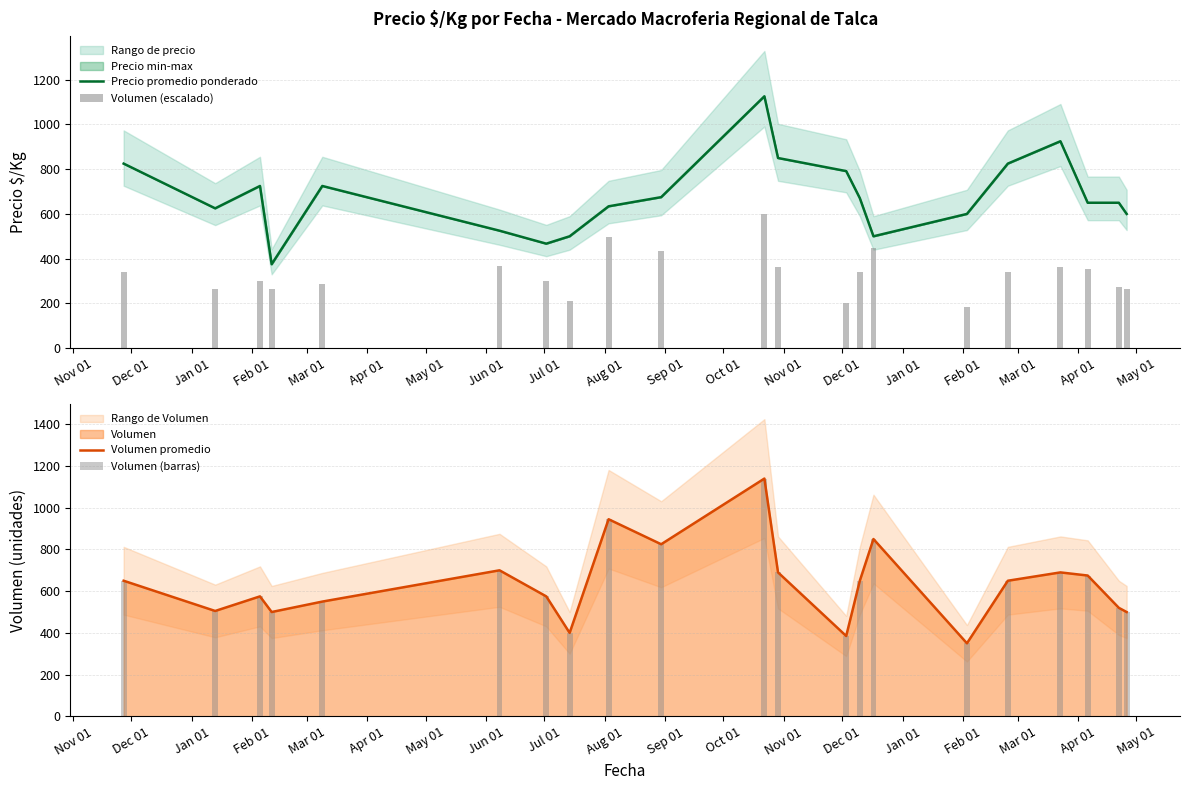

How many data points in Precio promedio ponderado are less than 650?

9